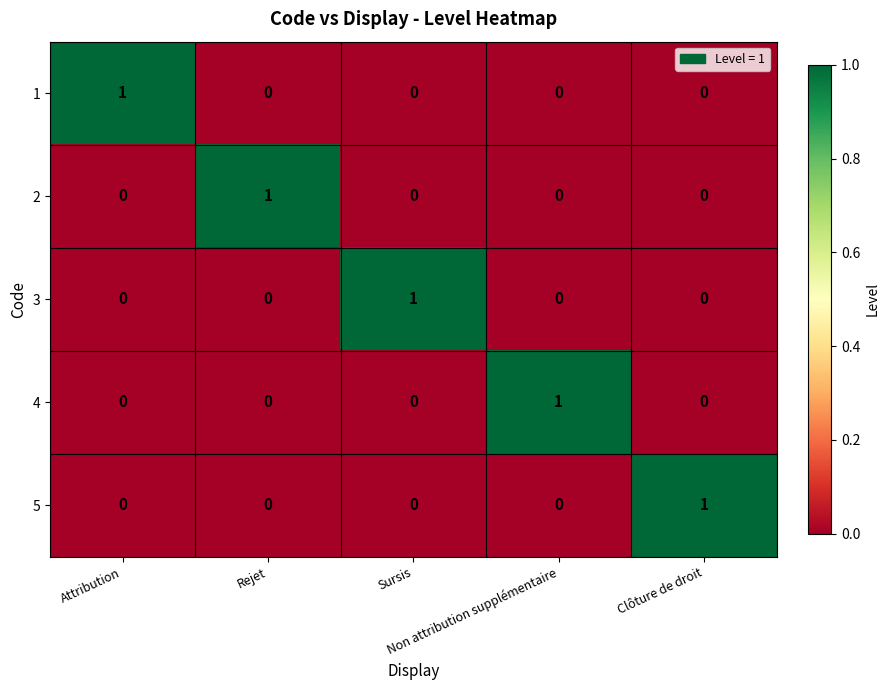

Count the 2 values in the range 0 to 1.

5